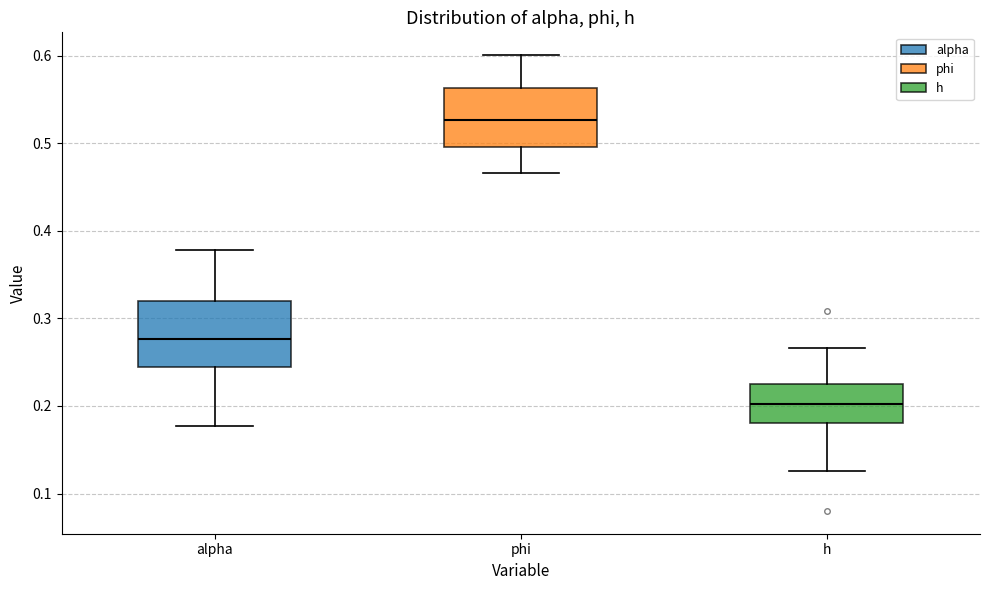

Where does the median line of the box for phi sit on the y-axis? The values are not printed on the chart, so give them approximately, as read against the axis.

0.53